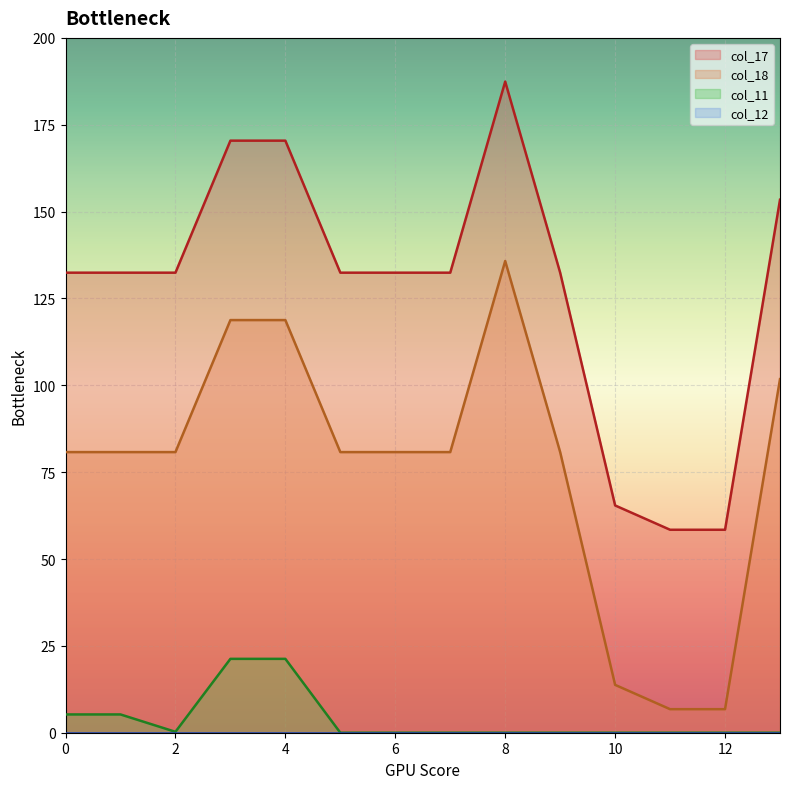

Which label corresponds to the largest value in the chart?

8